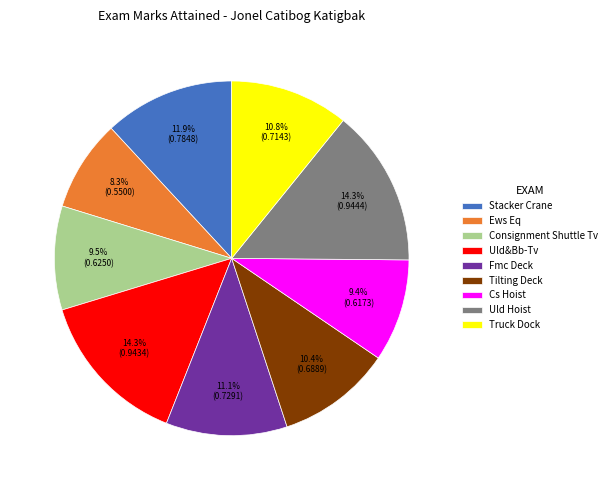

To the nearest percent, what is the difference between the largest and smallest slice percentages?

6%